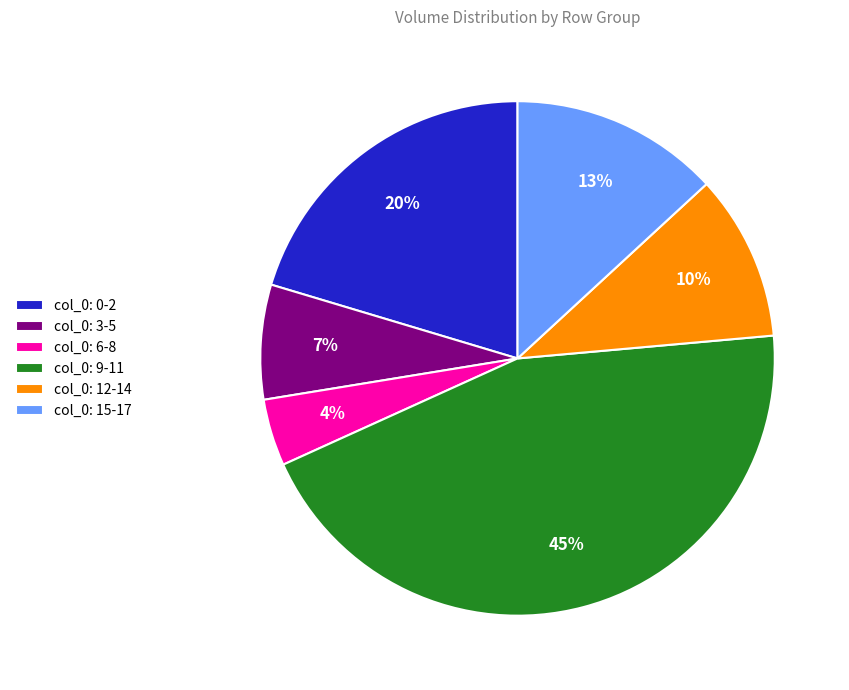

Rank the categories by value from lowest to highest.

col_0: 6-8, col_0: 3-5, col_0: 12-14, col_0: 15-17, col_0: 0-2, col_0: 9-11